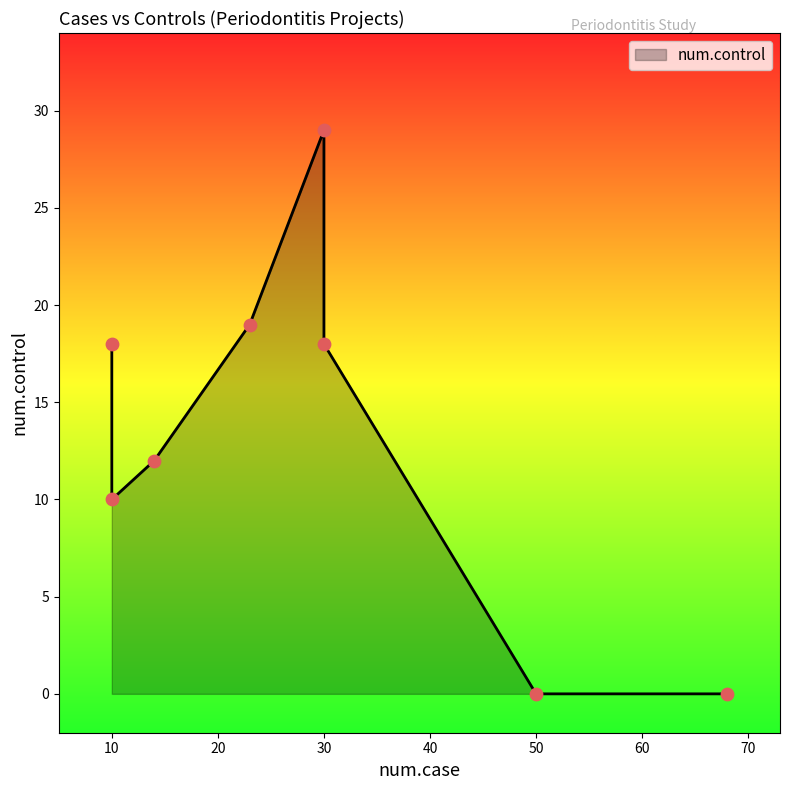

What is the change in value from 10 to 14?

+2